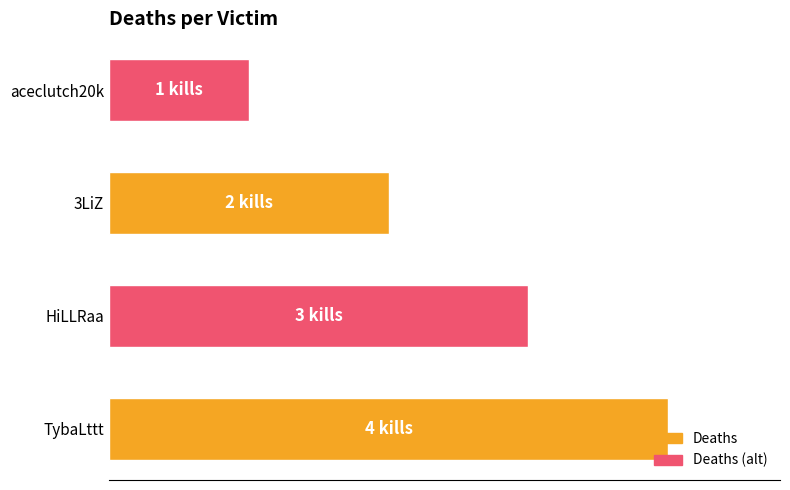

Where is the data nearest to the value 2?

3LiZ